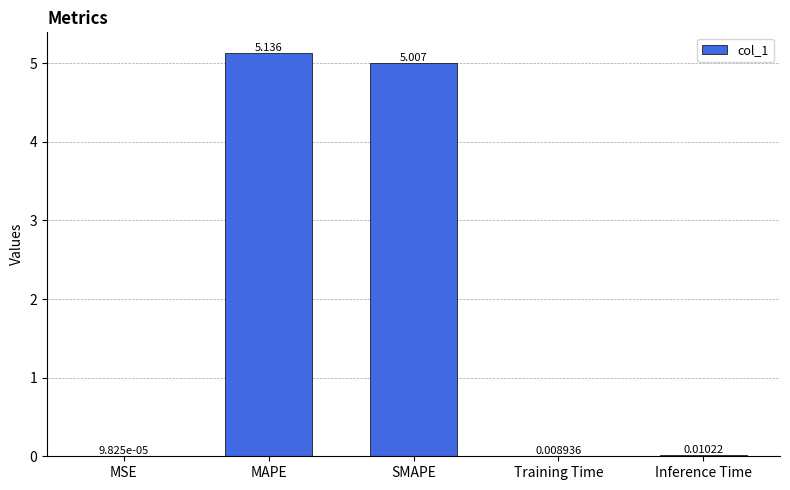

At which label is the value closest to 2?

Inference Time